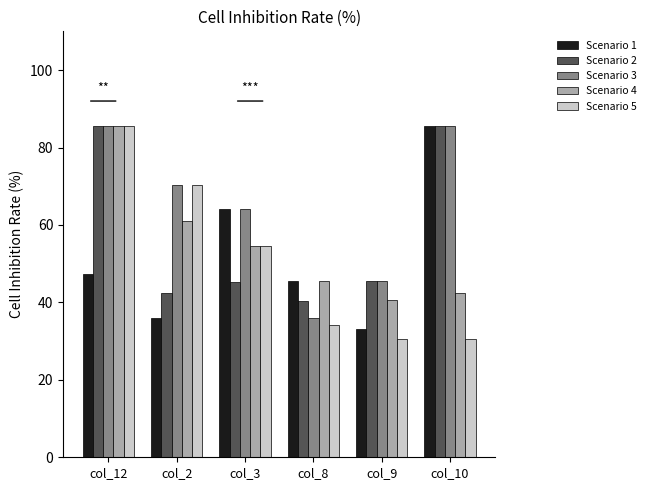

What is the difference between the highest and lowest values at col_9?

15.1